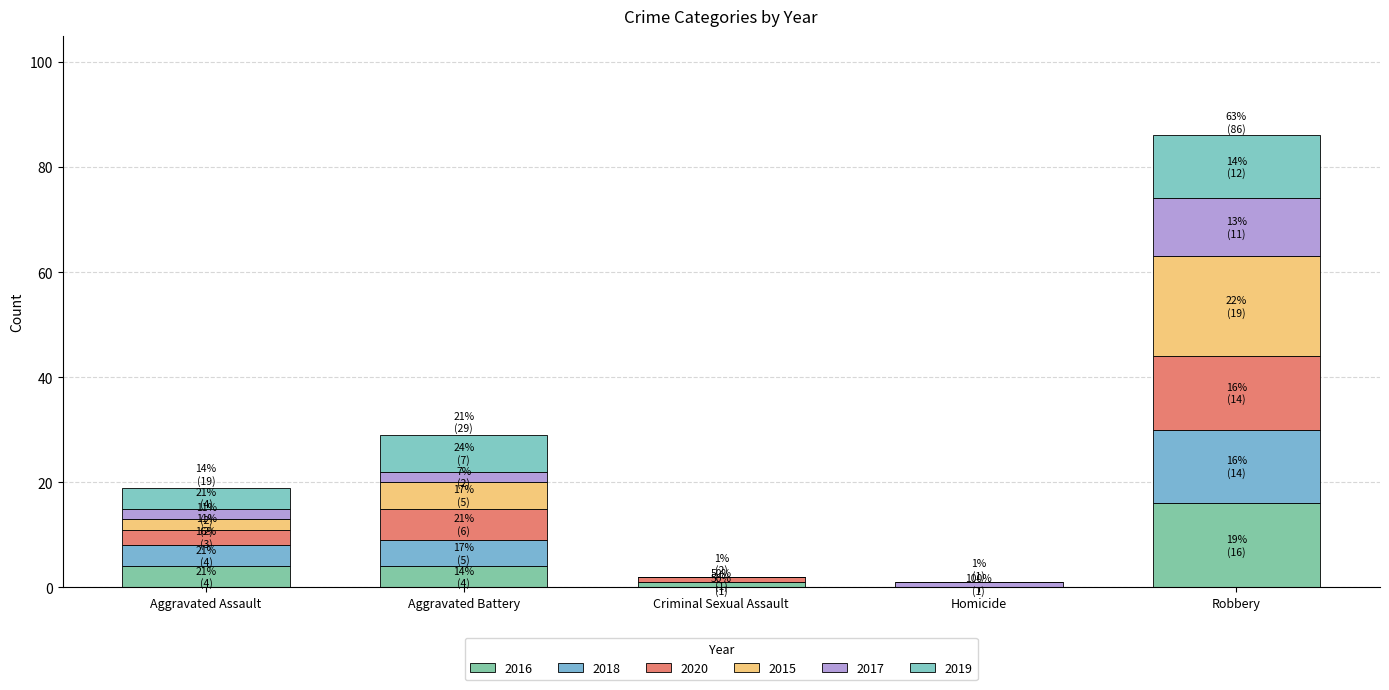

What is the label of the 2nd bar from the left?

Aggravated Battery